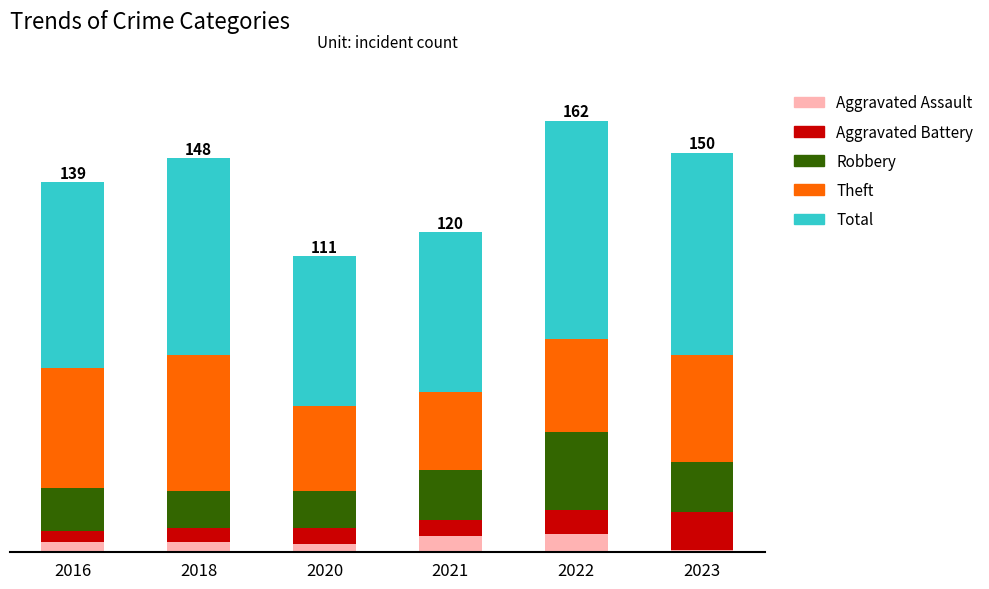

At which category is the sum across all series the highest?

2022